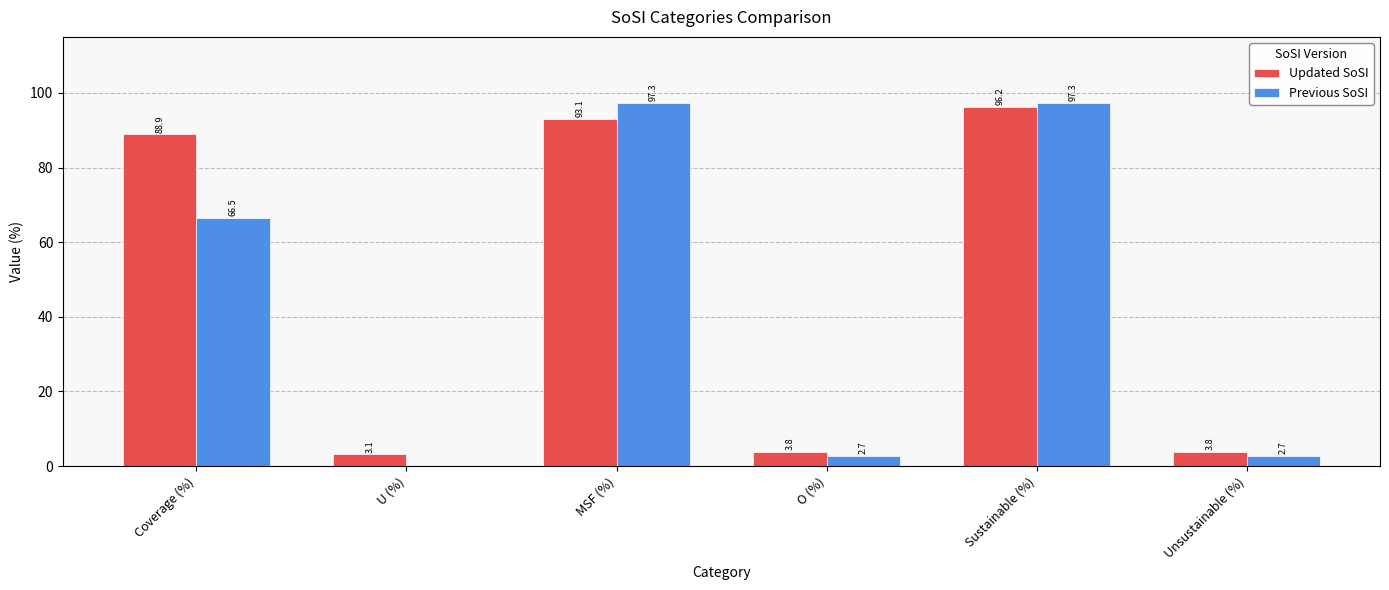

Where does the Updated SoSI series first go above 88?

Coverage (%)